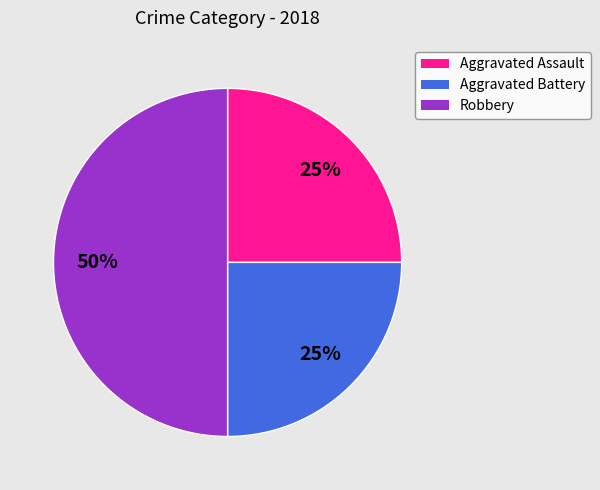

To the nearest percent, what is the average slice percentage?

33%